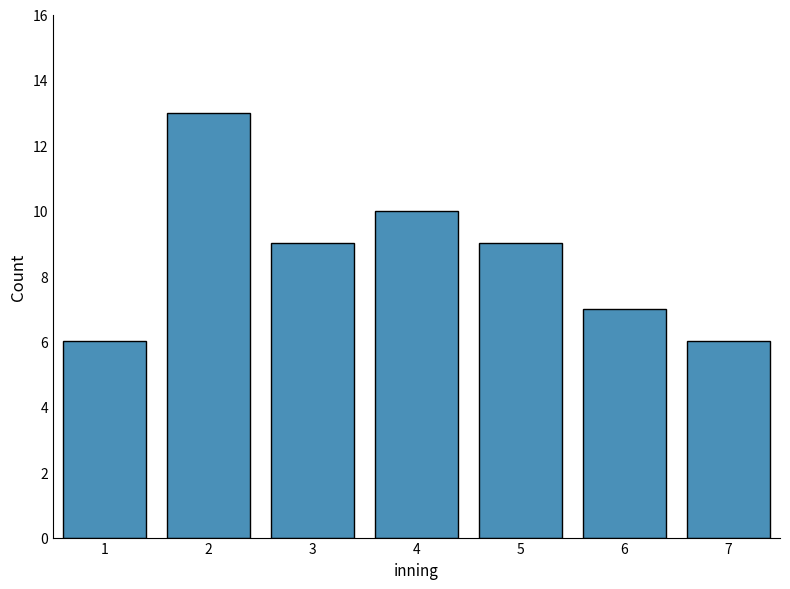

Reading left to right, extract all data points from this chart.

1=6	2=13	3=9	4=10	5=9	6=7	7=6